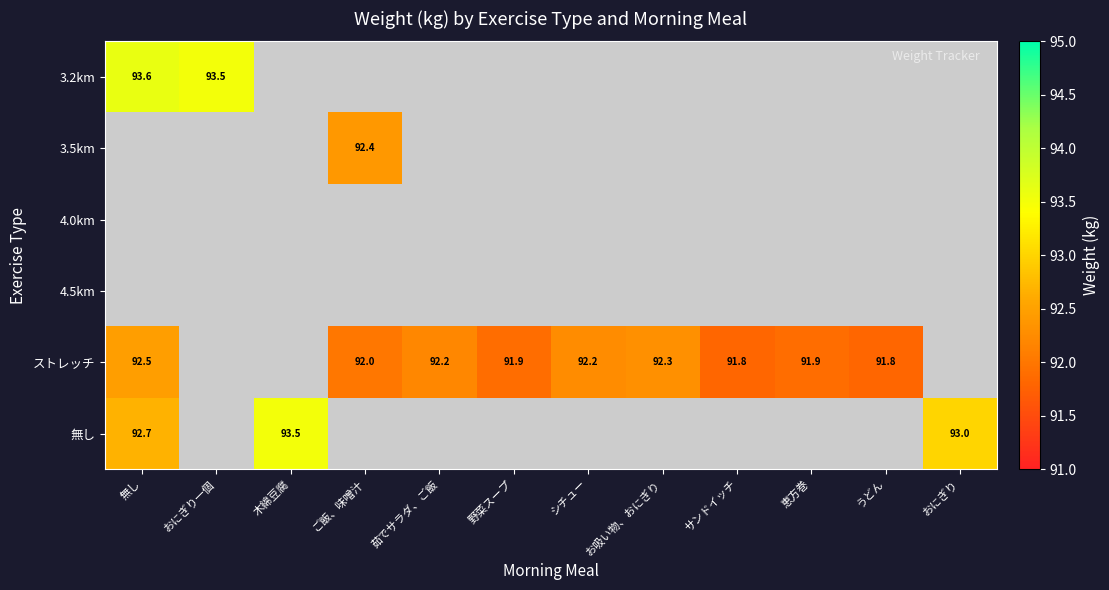

What is the spread (max minus min) of values at 無し?

1.1